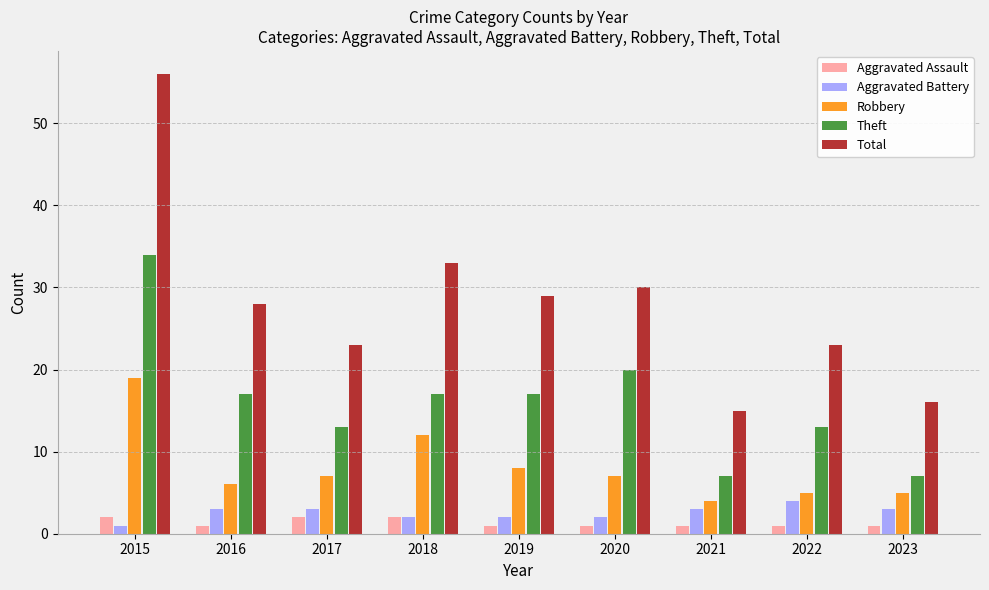

What are all the series names shown in the legend?

Aggravated Assault, Aggravated Battery, Robbery, Theft, Total